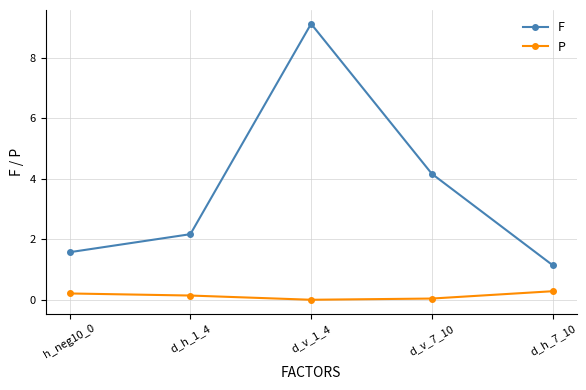

How many categories are shown in the chart?

5